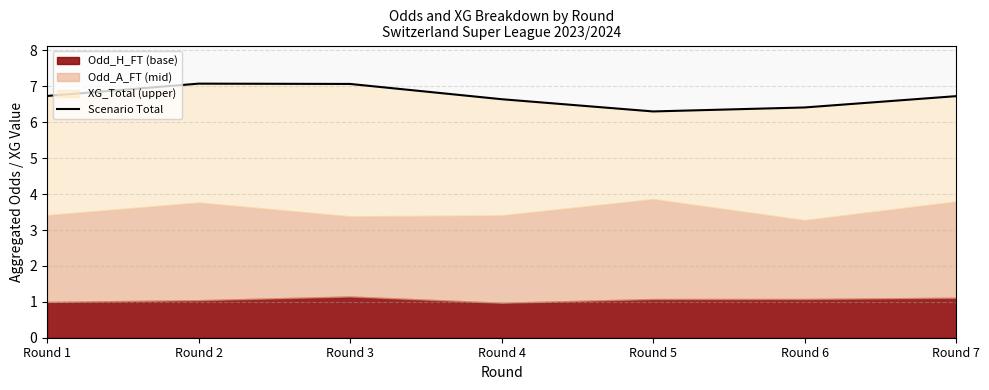

What is the difference between the second highest and second lowest values?

0.7